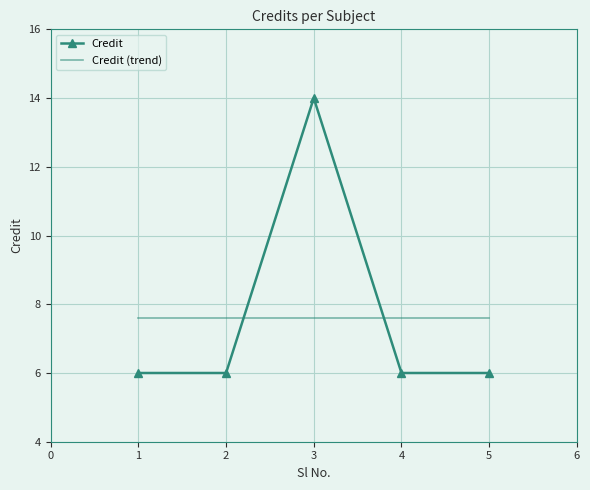

Is it true that Credit equals 6.0 at 1?

True